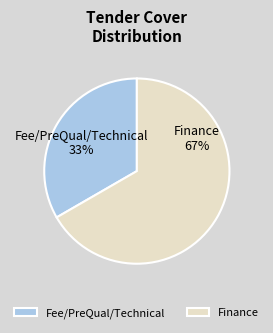

To the nearest percent, what portion does Finance represent?

67%